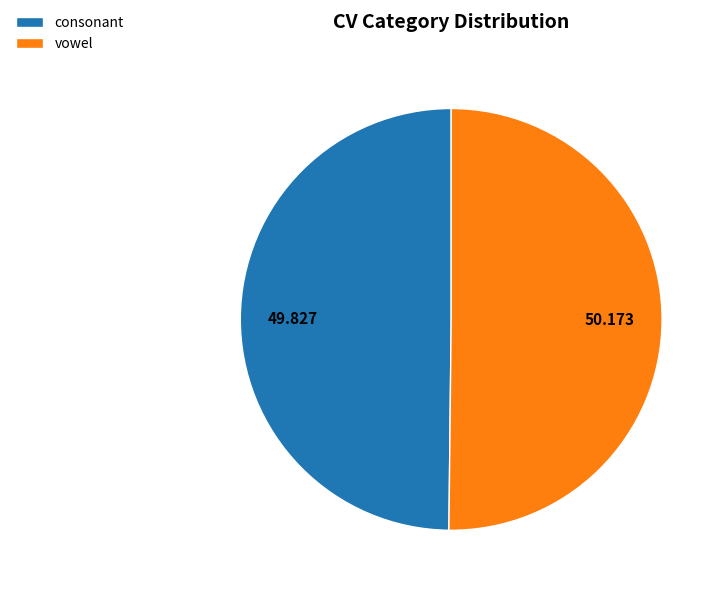

True or false: vowel accounts for 50% of the total.

True